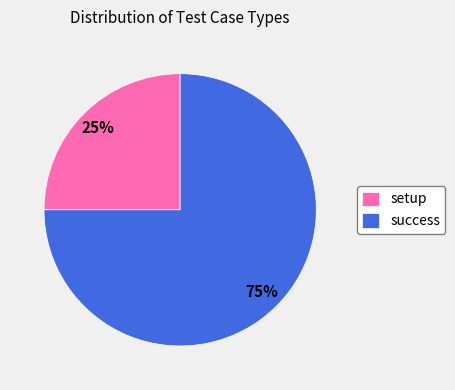

How many slices are in this pie chart?

2